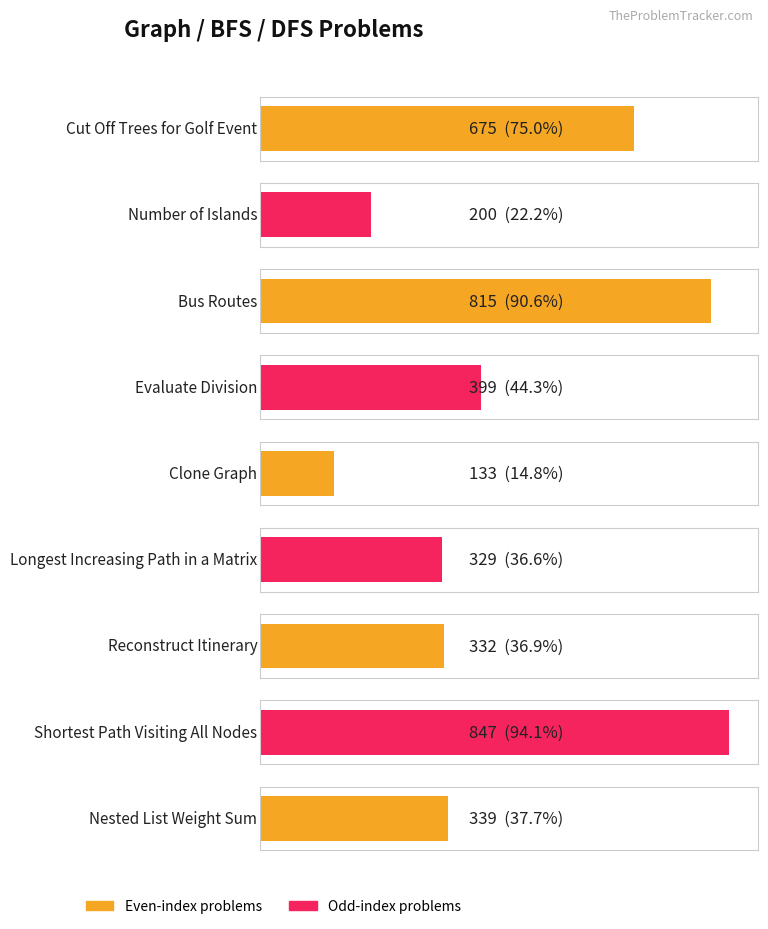

List the labels in order of value, smallest first.

Clone Graph, Number of Islands, Longest Increasing Path in a Matrix, Reconstruct Itinerary, Nested List Weight Sum, Evaluate Division, Cut Off Trees for Golf Event, Bus Routes, Shortest Path Visiting All Nodes